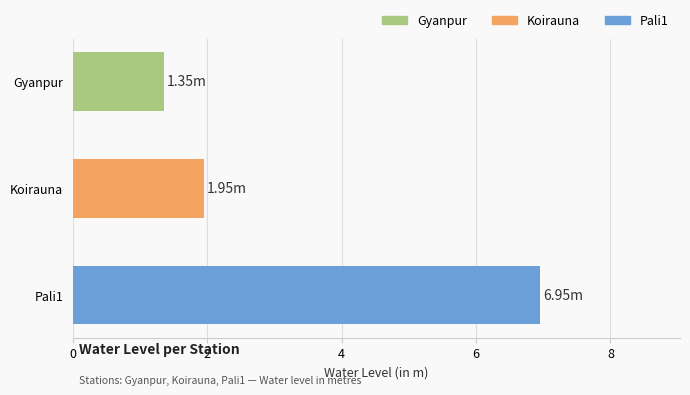

Which has a higher value, Pali1 or Koirauna?

Pali1